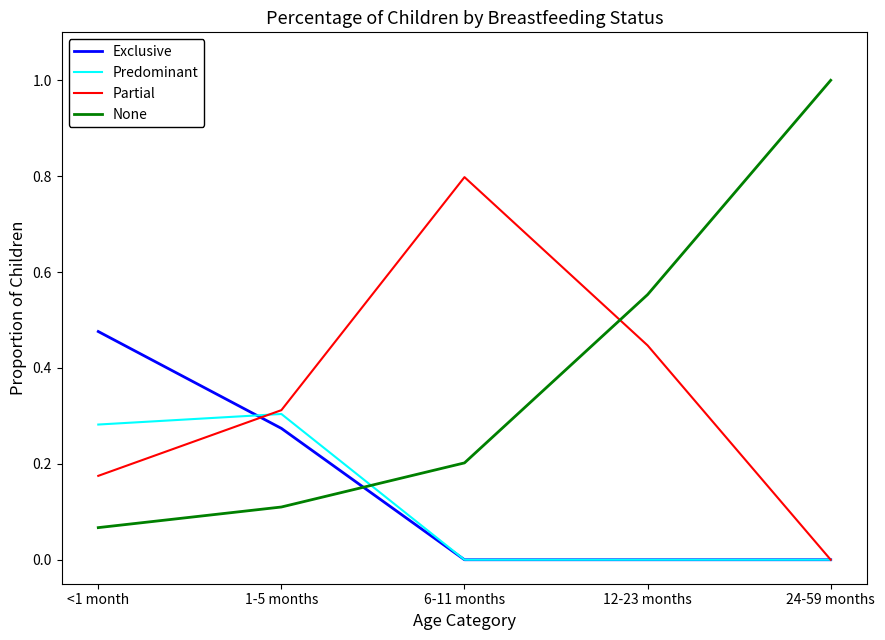

What position from the left is 12-23 months?

4